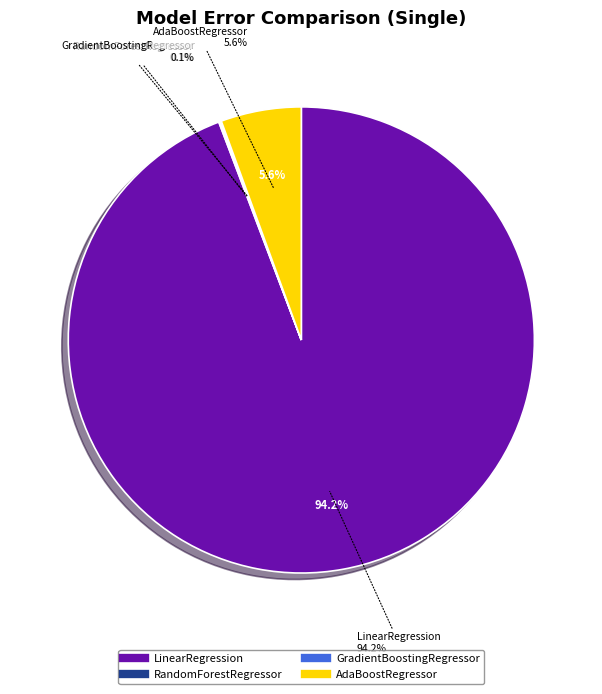

To the nearest percent, what is the difference between the GradientBoostingRegressor and AdaBoostRegressor slice percentages?

5%